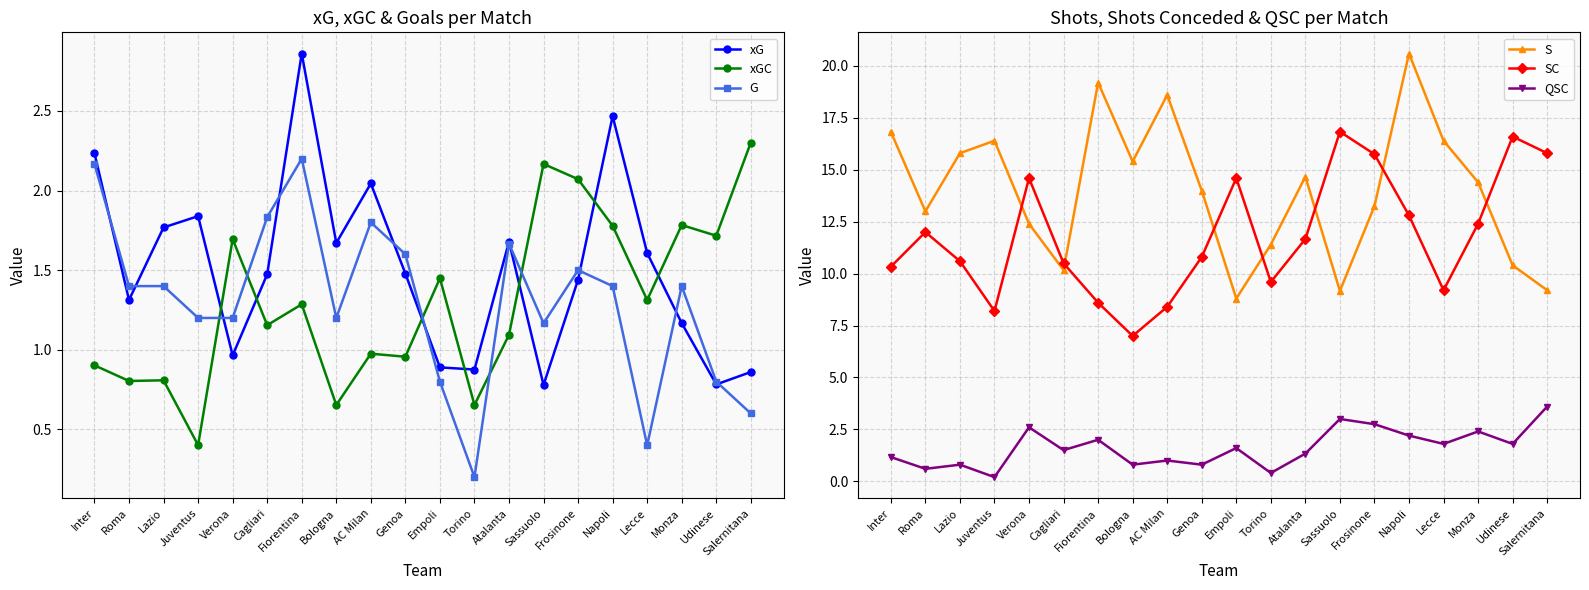

What is the lowest value of the QSC series?

0.2